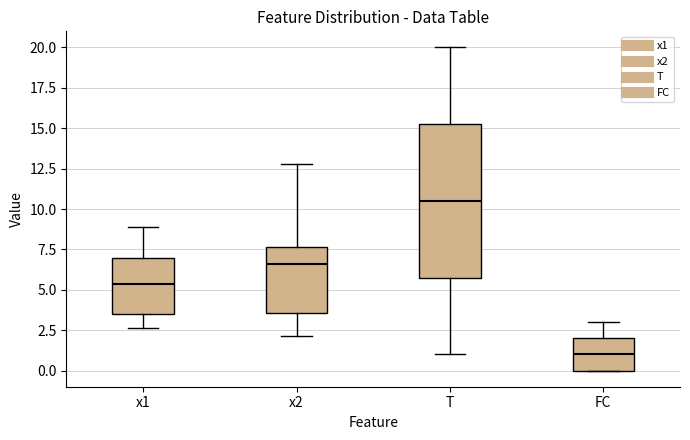

Where does the upper whisker of the box for FC end on the y-axis? The values are not printed on the chart, so give them approximately, as read against the axis.

3.0